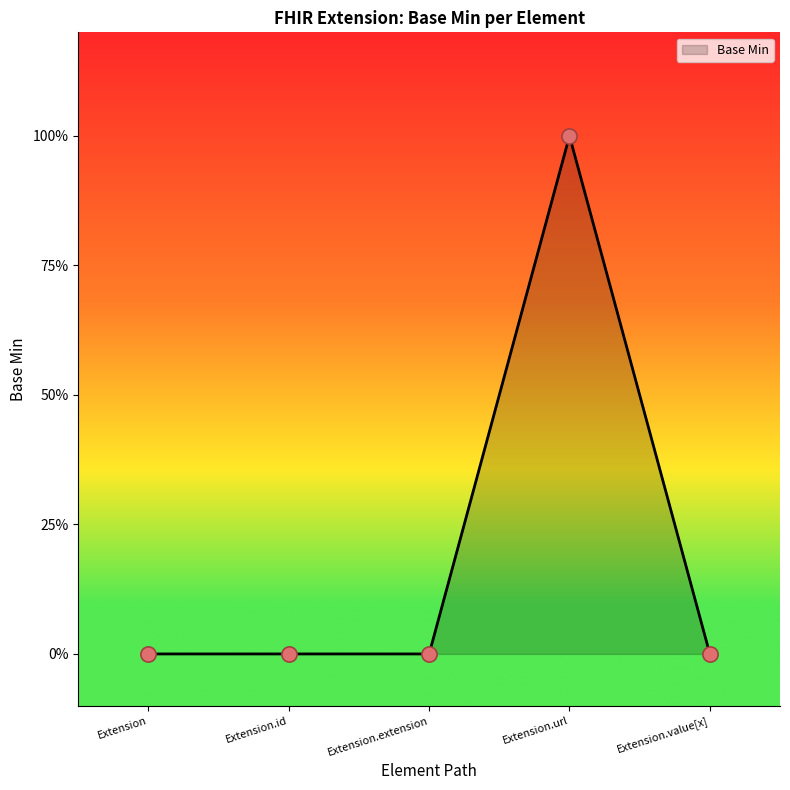

Between Extension.id and Extension.url, which is larger?

Extension.url